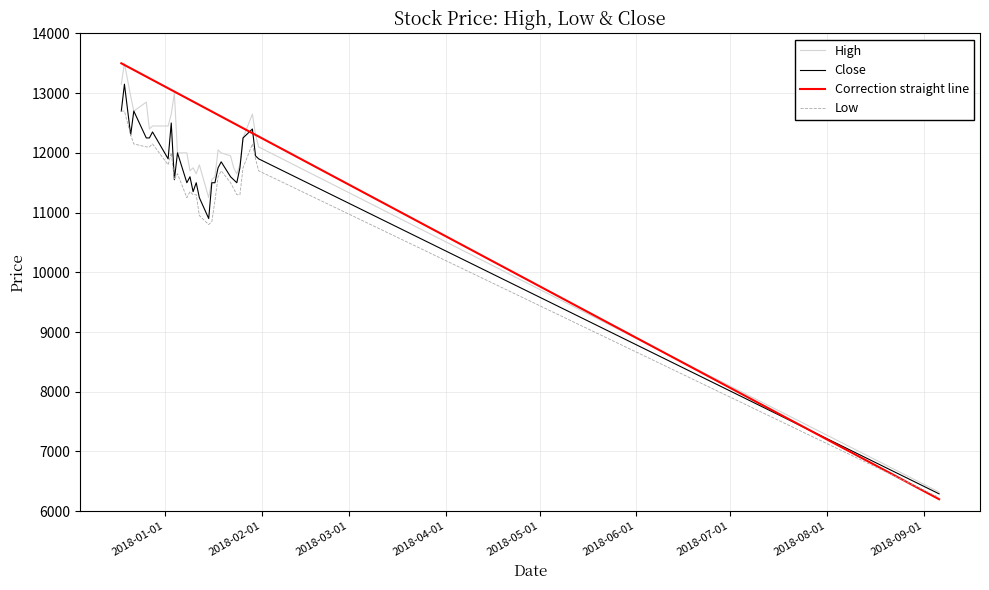

Is it true that Low equals 17551 at 2018-01-25?

False